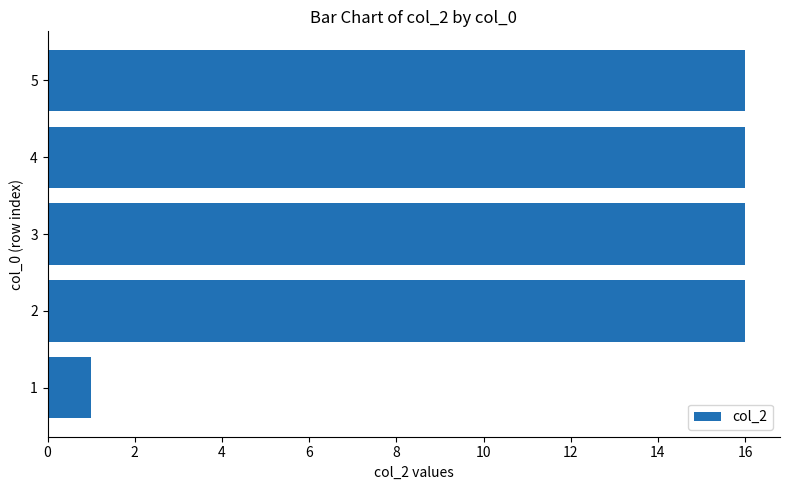

Reading top to bottom, what are all the values shown in this chart?

16	16	16	16	1